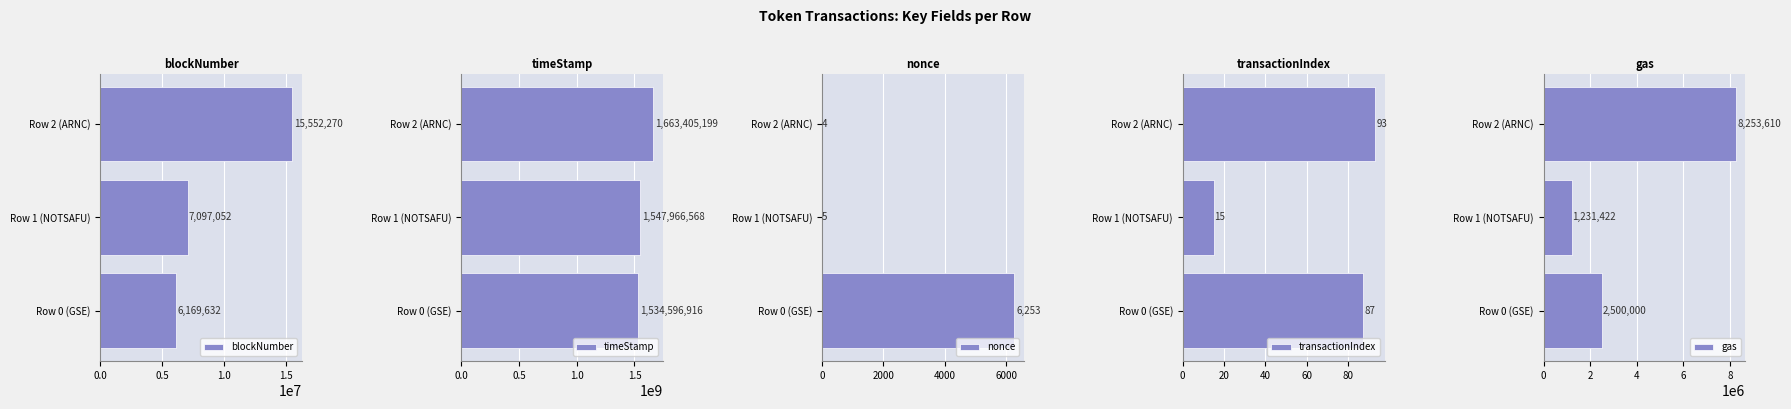

What is the difference between the transactionIndex values at Row 0 (GSE) and Row 2 (ARNC)?

6